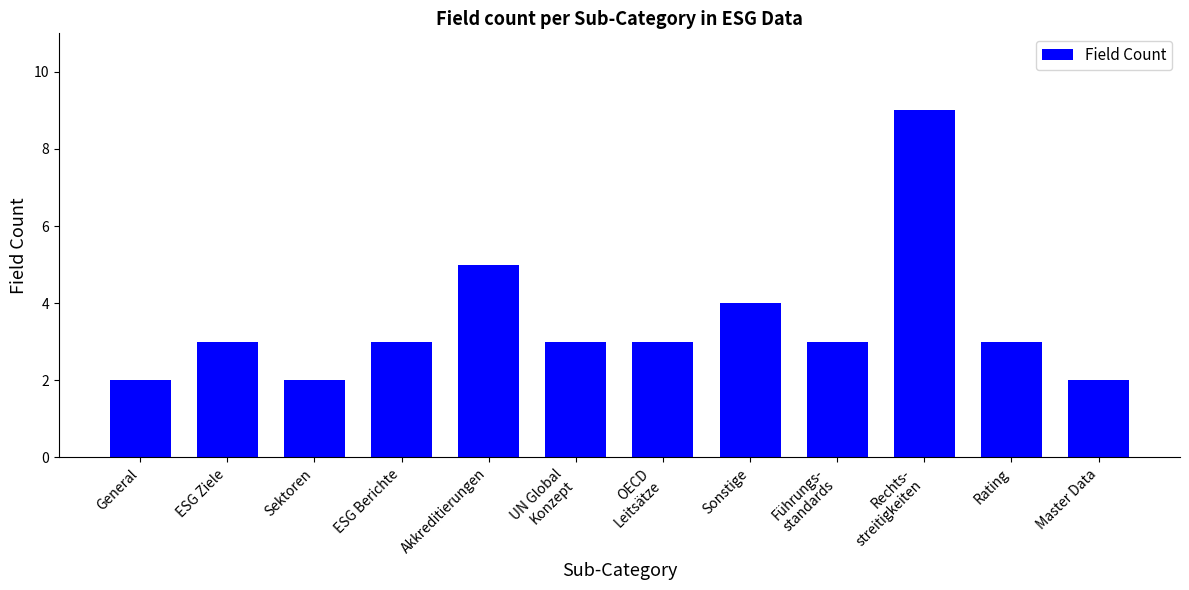

How many data points does each series have?

12